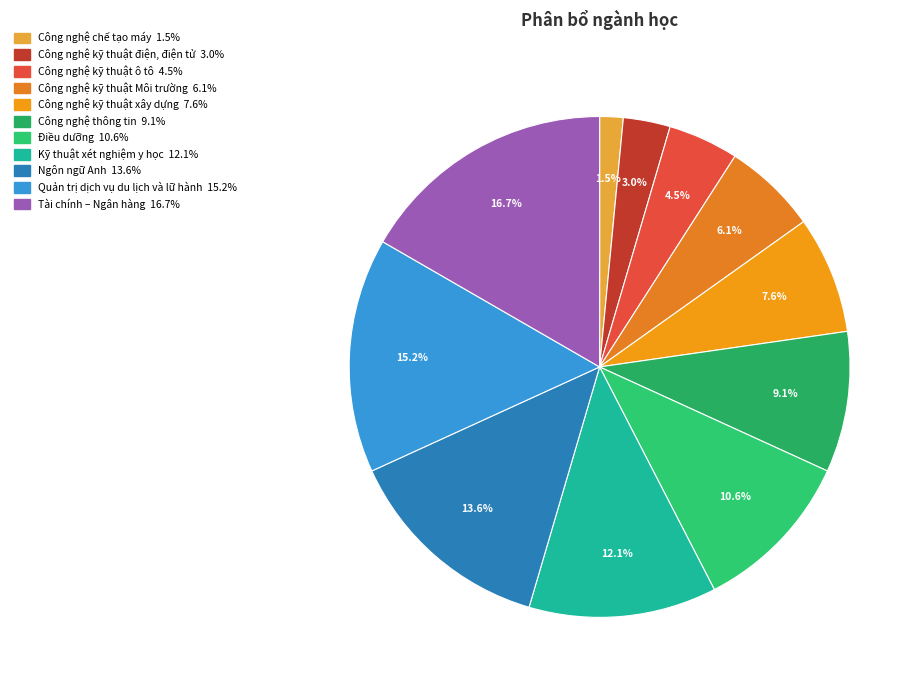

Does Công nghệ chế tạo máy represent more than half of the total?

No